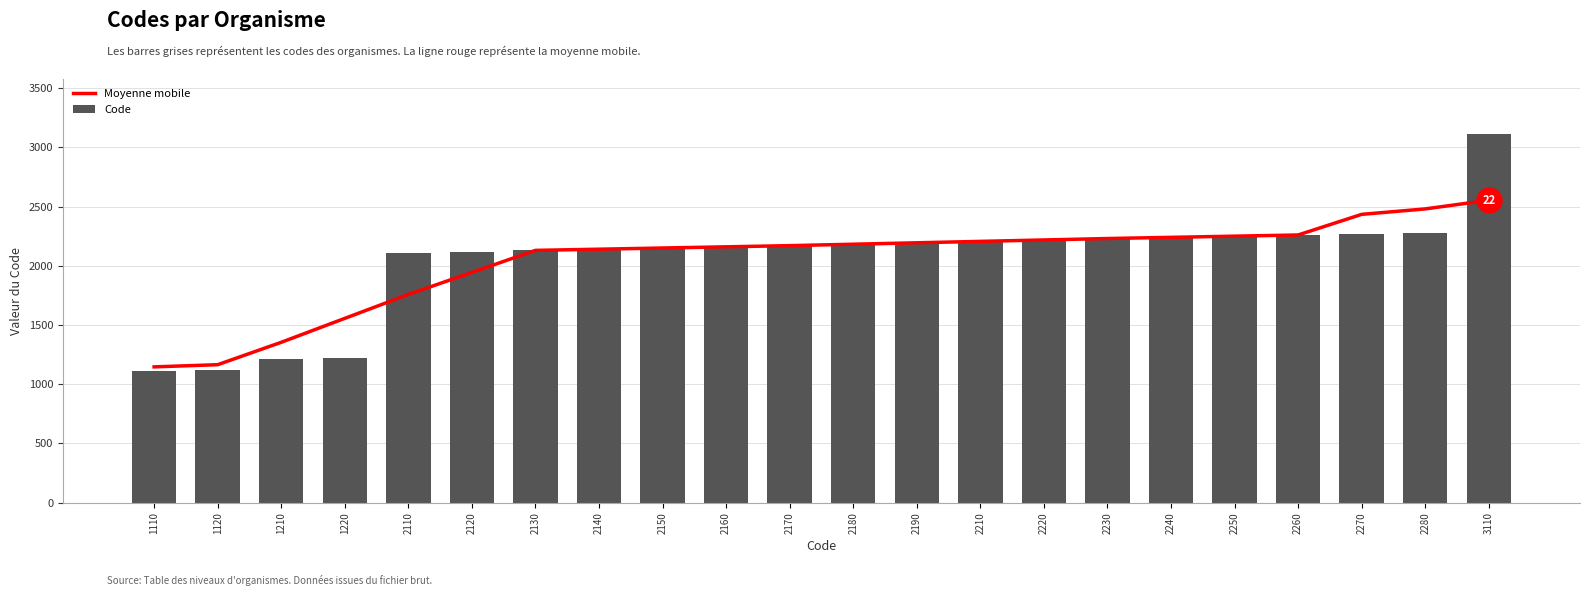

Between 2230 and 2280, which is larger?

2280